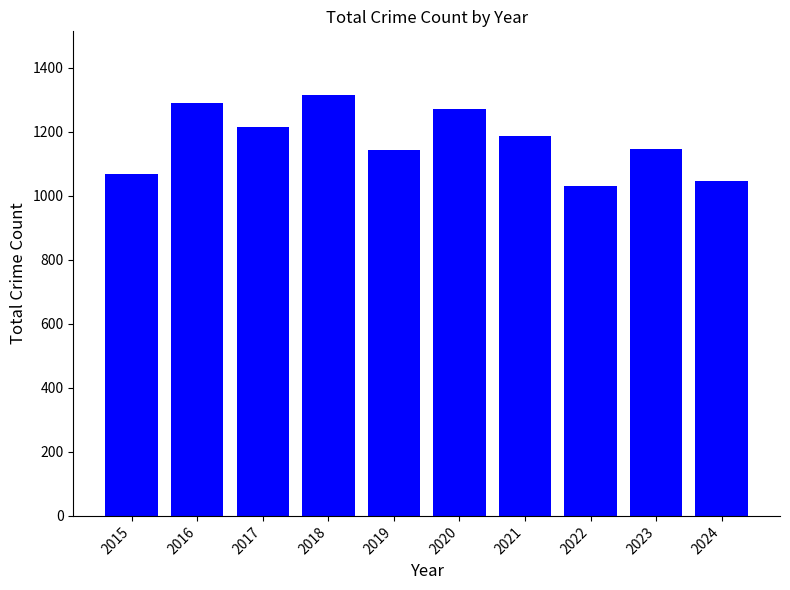

True or false: the data shows 1290 at 2016.

True